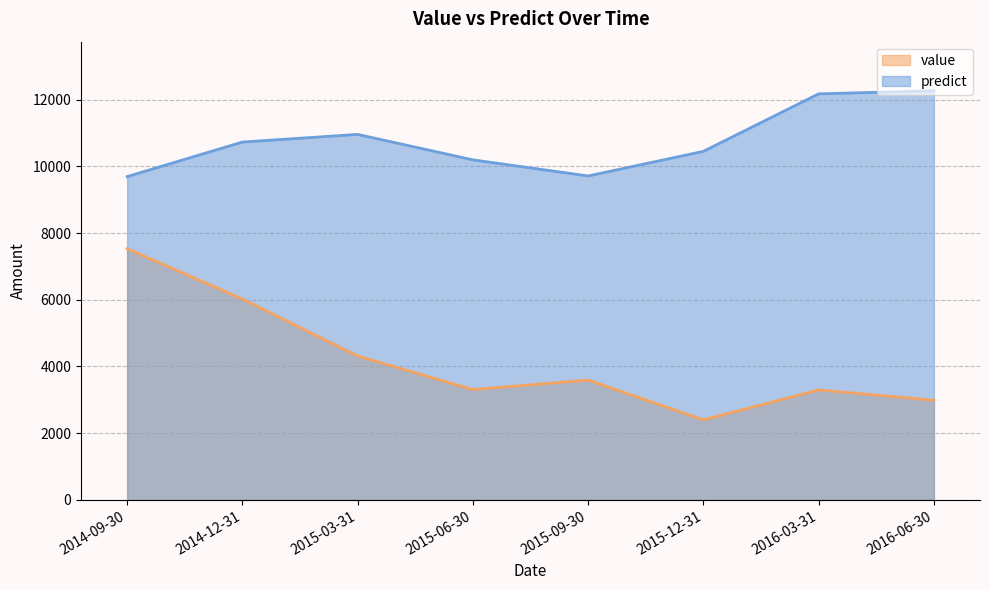

How many distinct data groups are displayed?

2